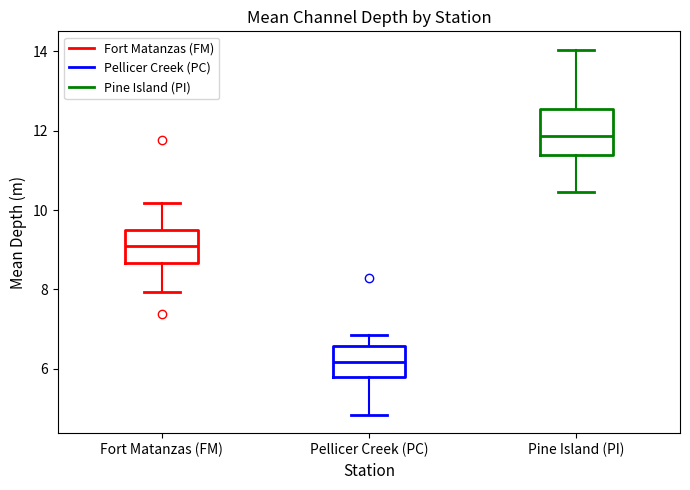

Reading left to right, read every box against the y-axis: the position of its median line, the range the box covers, and the ends of its whiskers. The values are not printed on the chart, so give them approximately, as read against the axis.

Fort Matanzas (FM): median 9.0, box 8.6 to 9.6, whiskers 8.0 to 10.2
Pellicer Creek (PC): median 6.2, box 5.8 to 6.6, whiskers 4.8 to 6.8
Pine Island (PI): median 11.8, box 11.4 to 12.6, whiskers 10.4 to 14.0